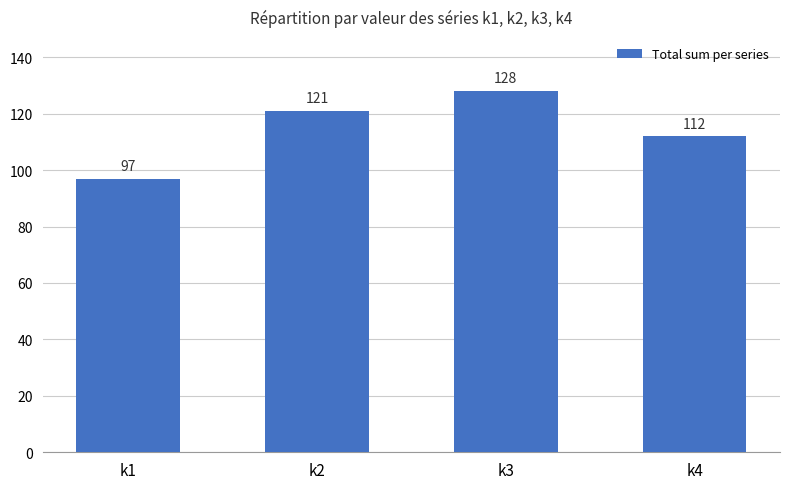

Reading left to right, extract all data points from this chart.

k1=97	k2=121	k3=128	k4=112